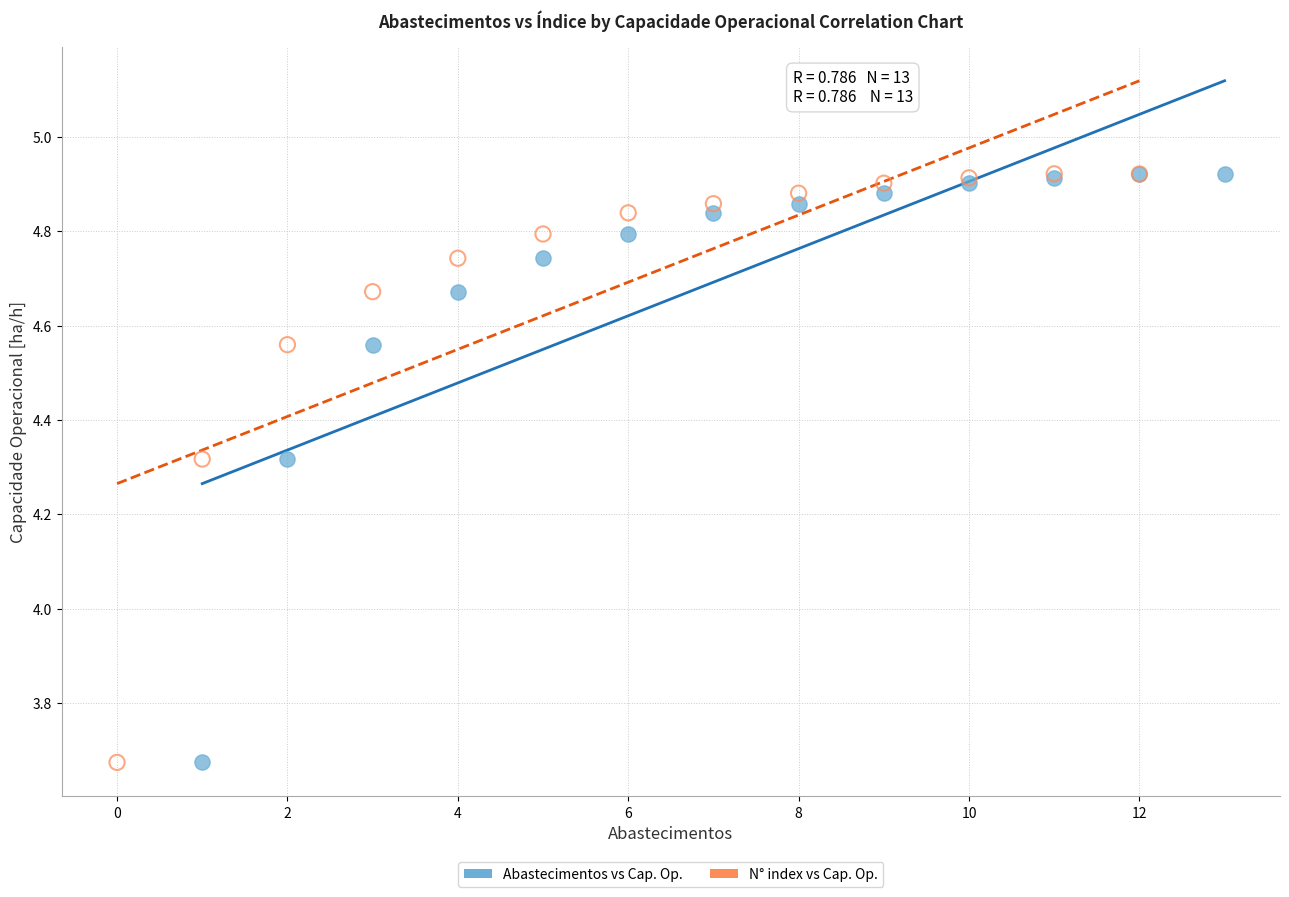

What are all the series names shown in the legend?

Abastecimentos vs Cap. Op., N° index vs Cap. Op.